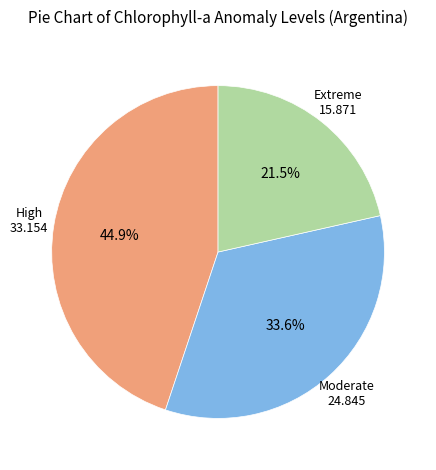

Is there a majority slice in this chart?

No